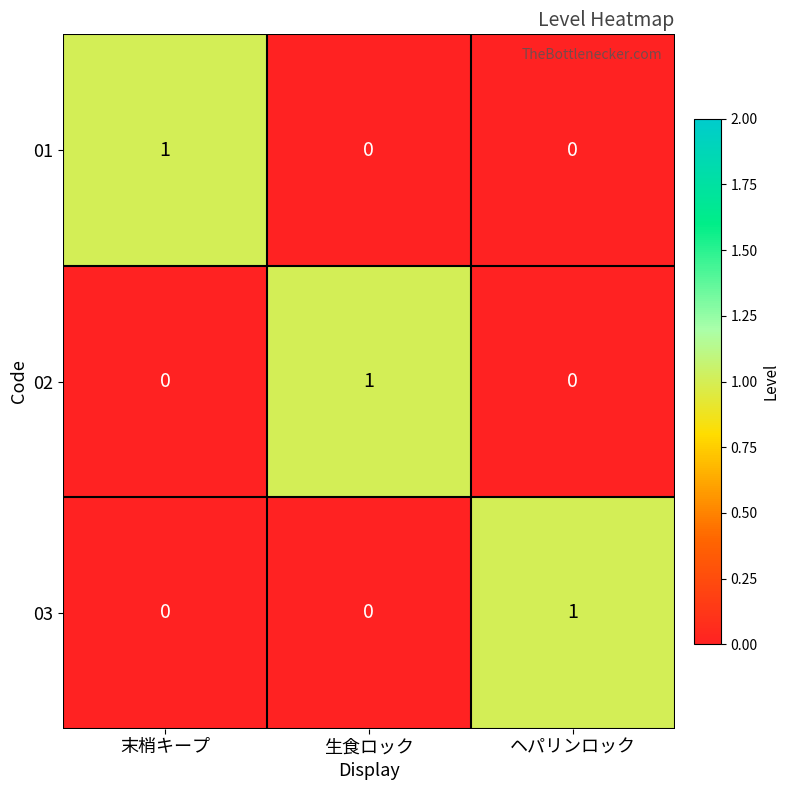

Count the 03 values in the range 0 to 1.

3